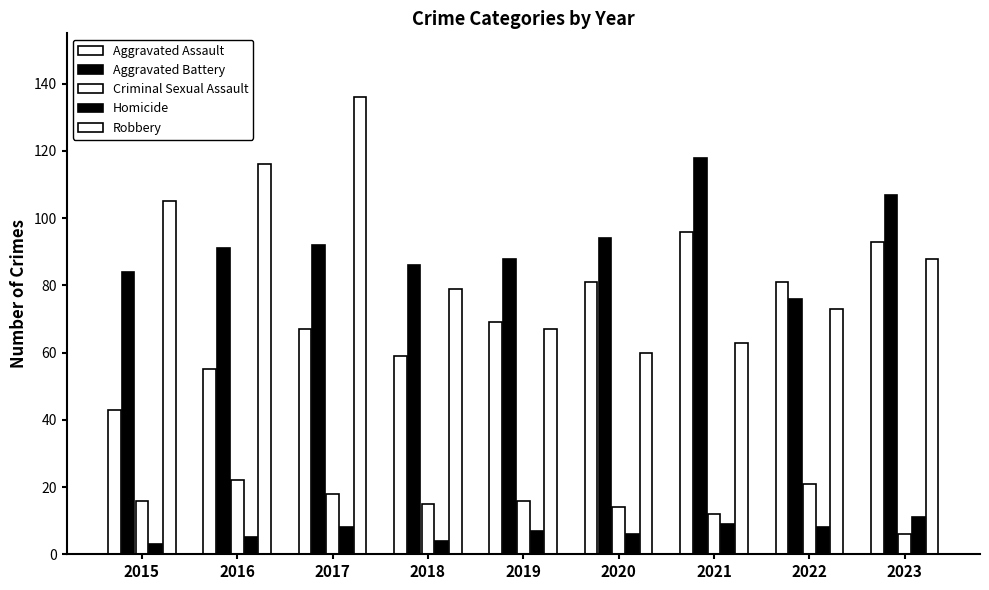

How many distinct data groups are displayed?

5